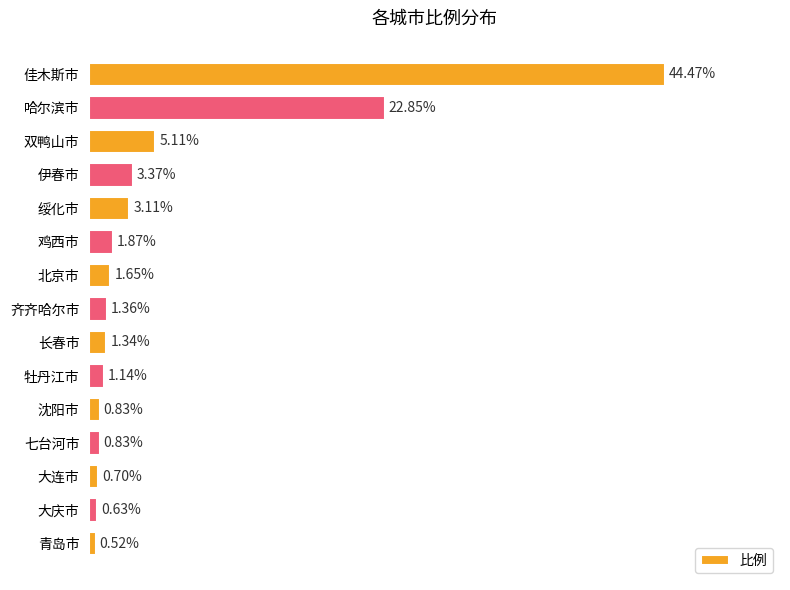

Which has a higher value, 双鸭山市 or 牡丹江市?

双鸭山市